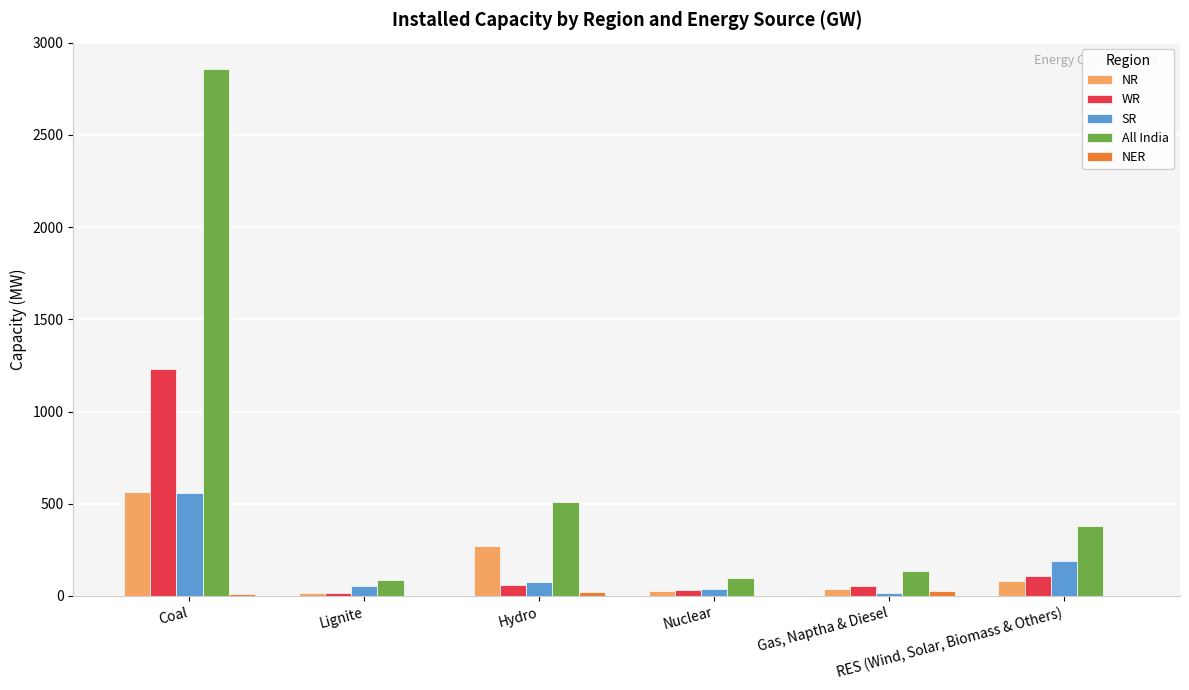

What is the sum of all All India values?

4061